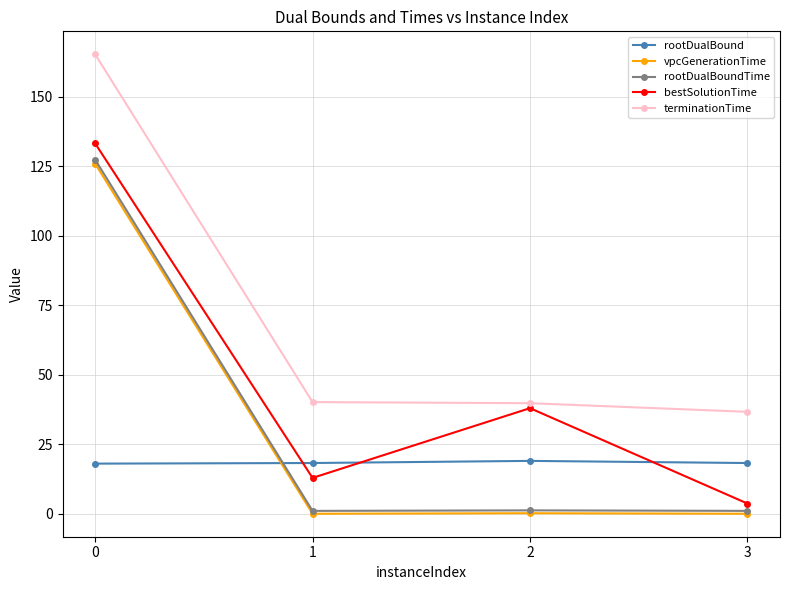

What are all the series names shown in the legend?

rootDualBound, vpcGenerationTime, rootDualBoundTime, bestSolutionTime, terminationTime